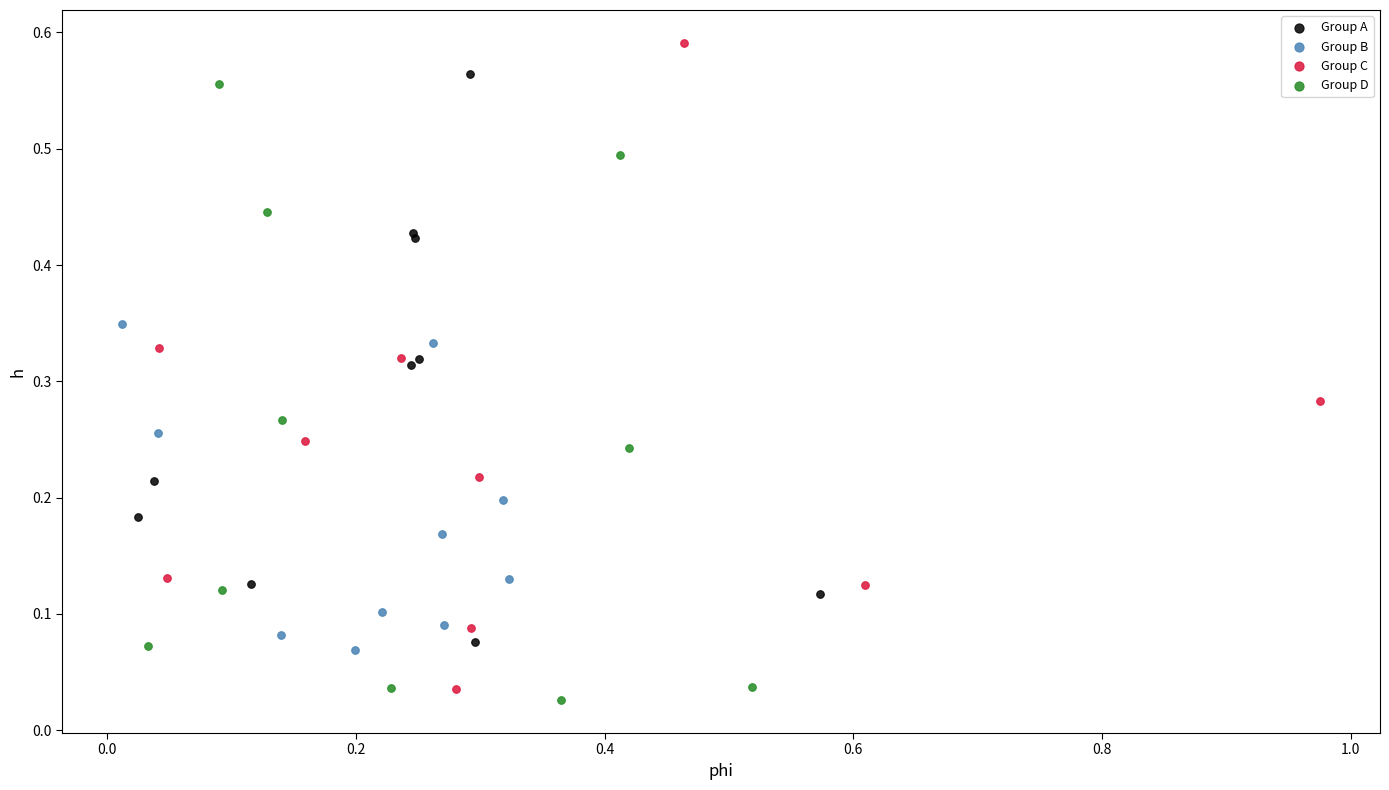

What are all the series names shown in the legend?

Group A, Group B, Group C, Group D